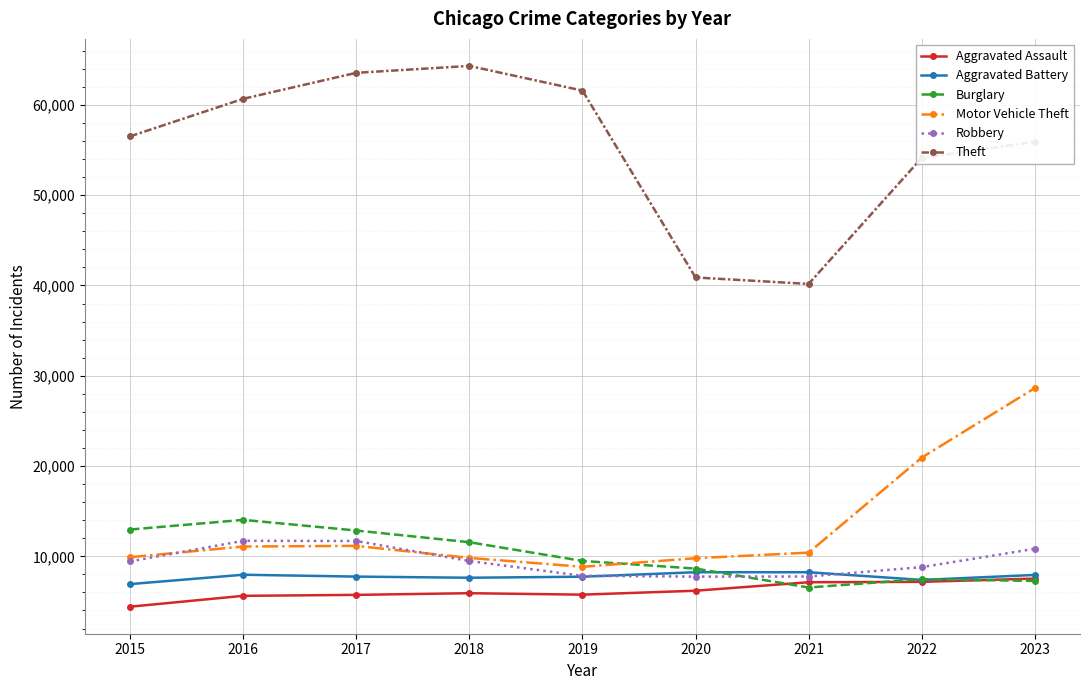

What are all the series names shown in the legend?

Aggravated Assault, Aggravated Battery, Burglary, Motor Vehicle Theft, Robbery, Theft